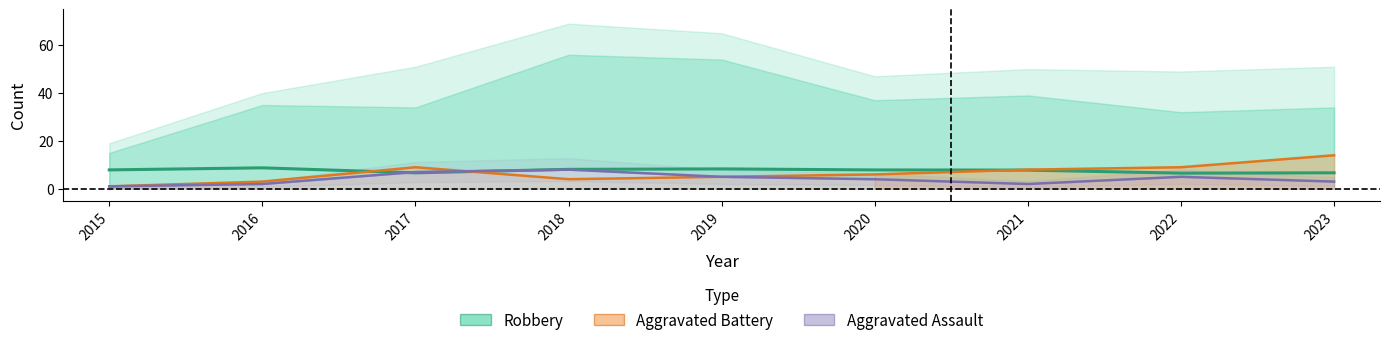

What is the value of the Aggravated Battery point at the 1st from the left?

1.0